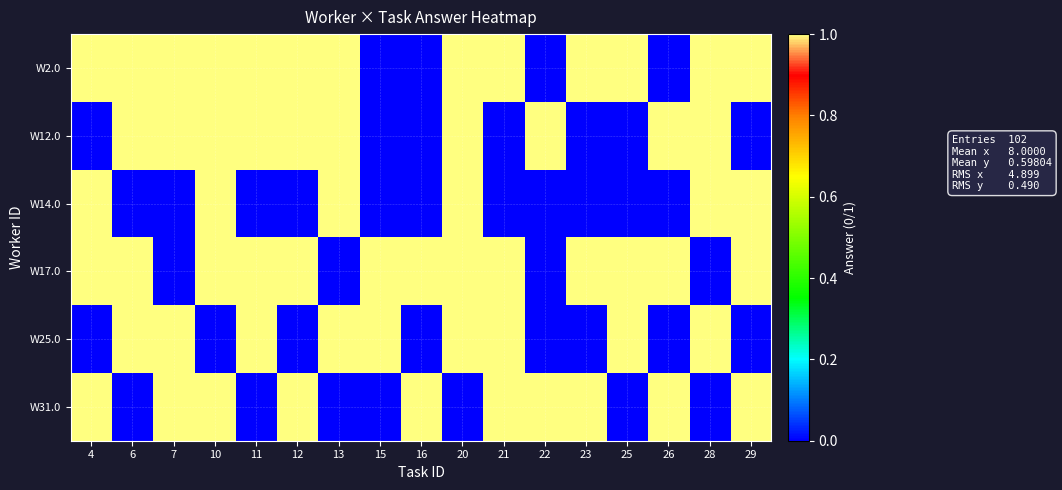

Which series has the largest total across all categories?

W2.0